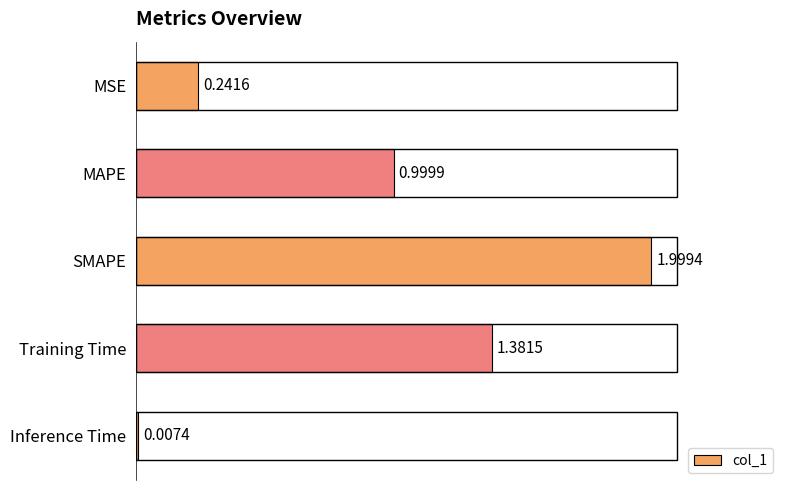

Where is the data nearest to the value 1?

MAPE